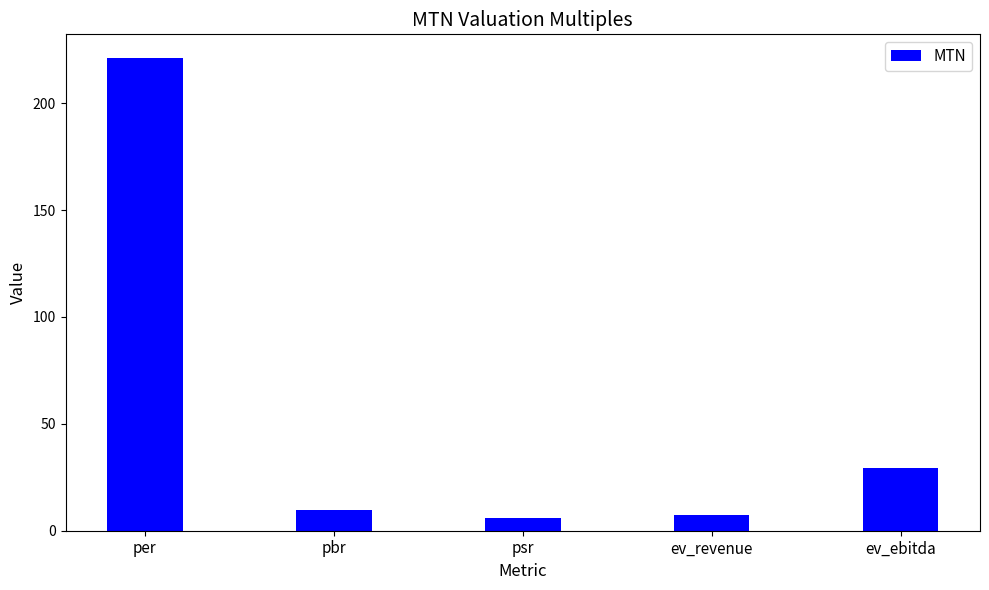

What is the smallest value displayed?

6.0